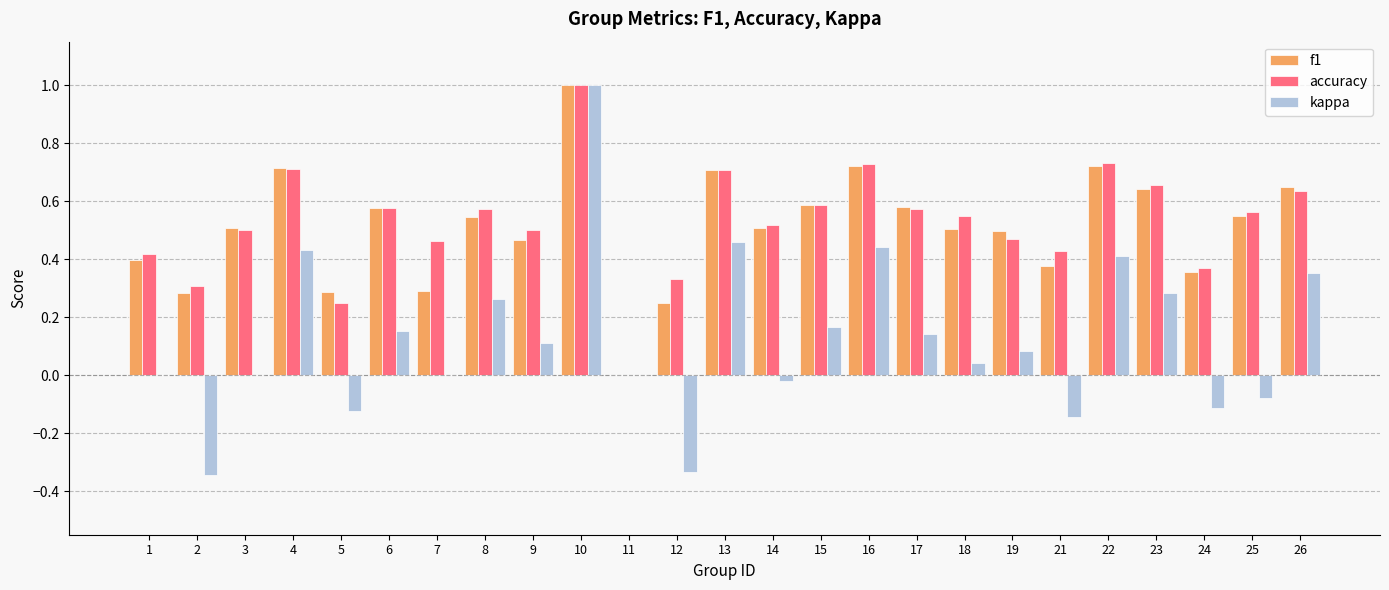

Is it true that f1 equals 0.5 at 9?

True